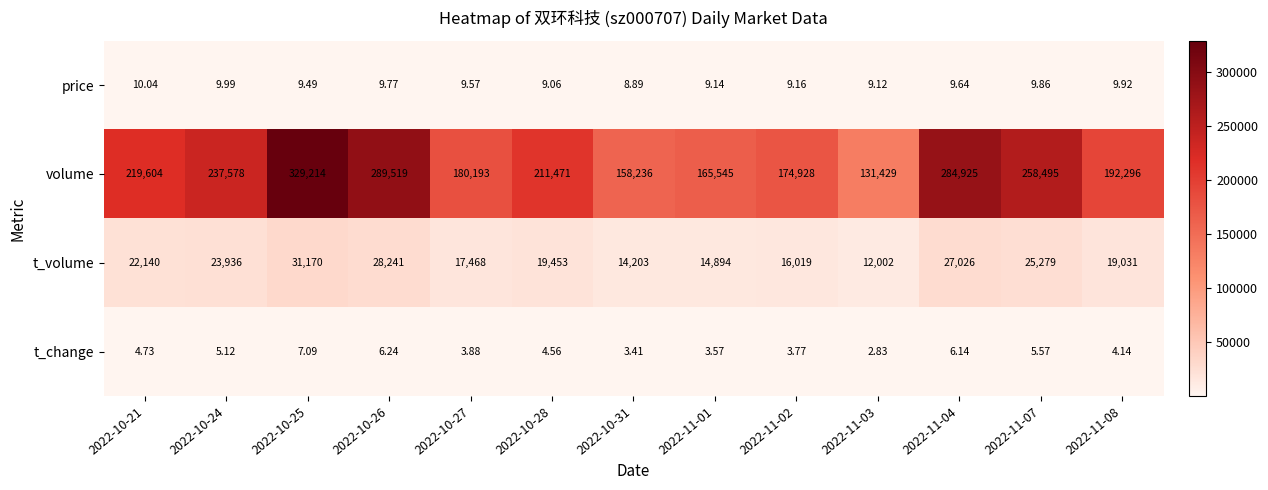

At how many categories does at least one series exceed 198773?

7